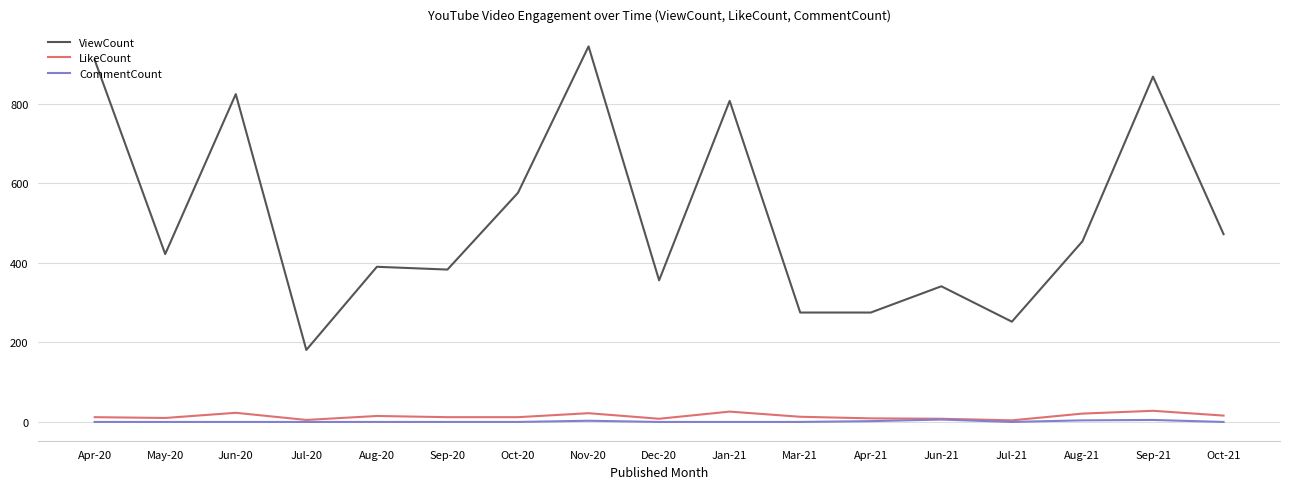

True or false: ViewCount and CommentCount intersect in this chart.

False